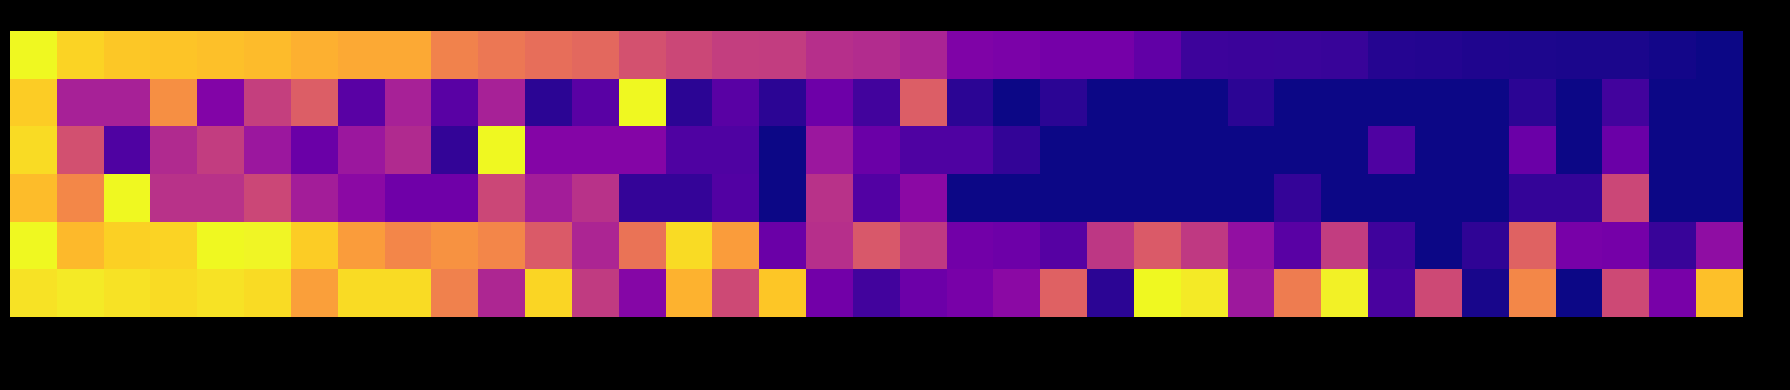

How many series are shown in this chart?

6